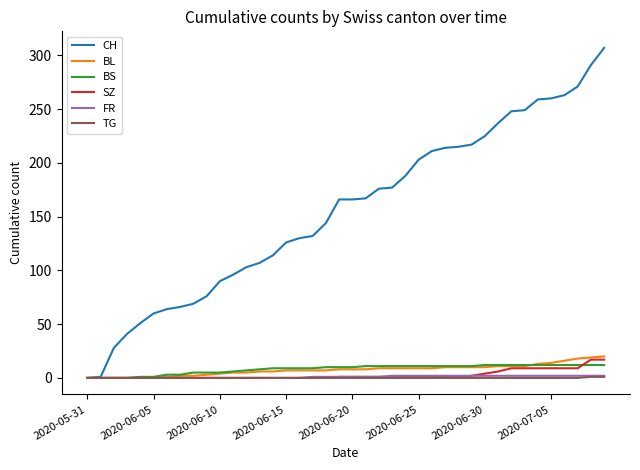

Which series has the widest spread of values?

CH